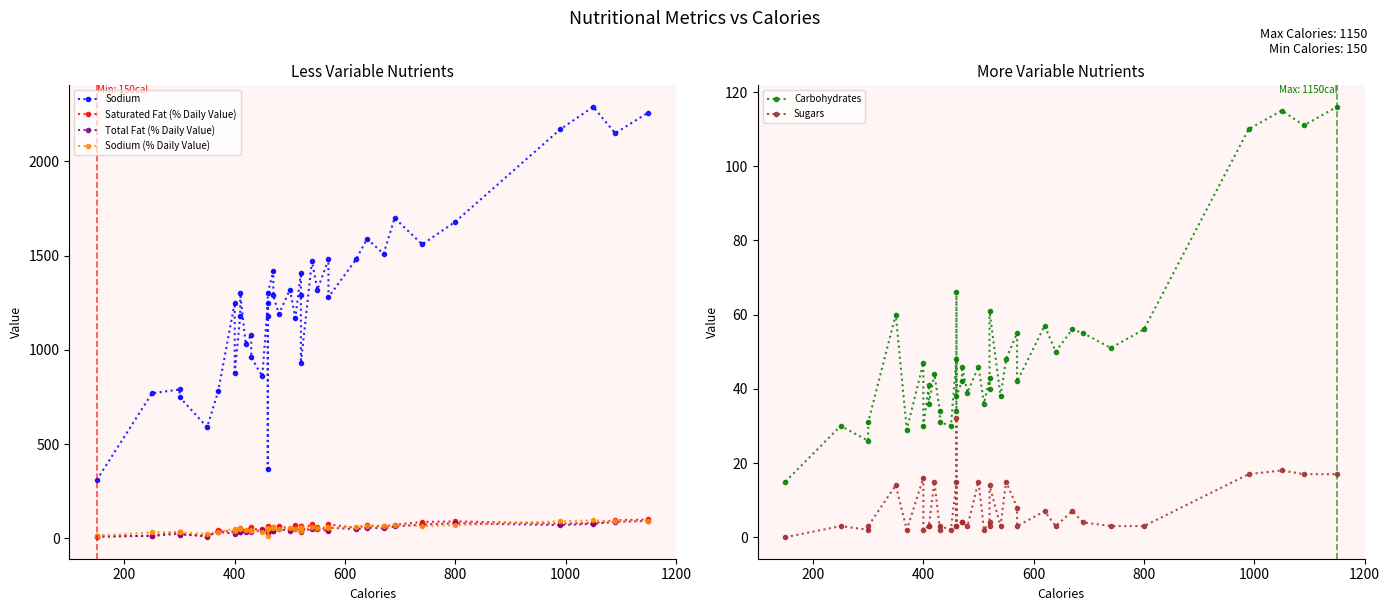

What is the spread (max minus min) of values at 400?

788